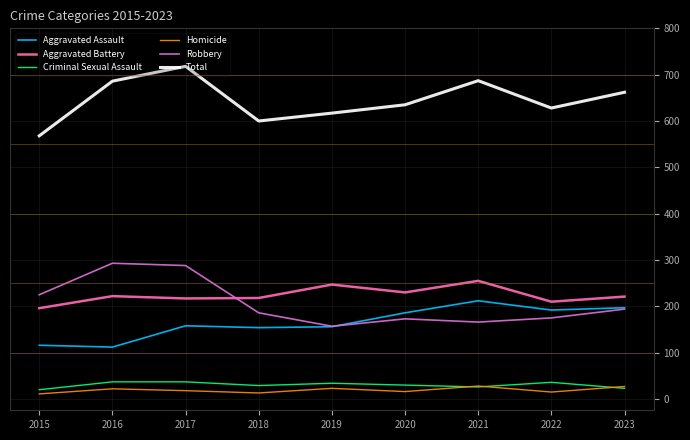

Which series has the widest spread of values?

Total